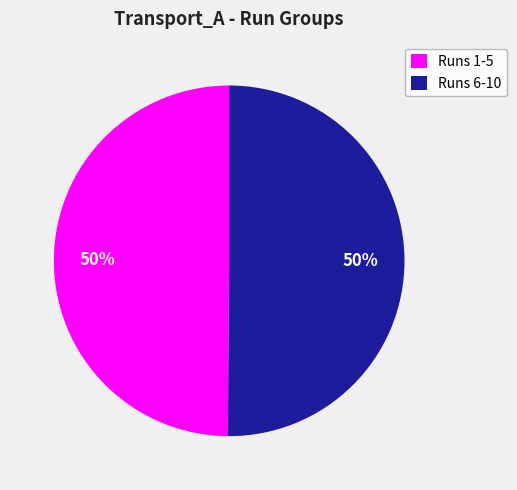

To the nearest percent, what is the average slice percentage?

50%